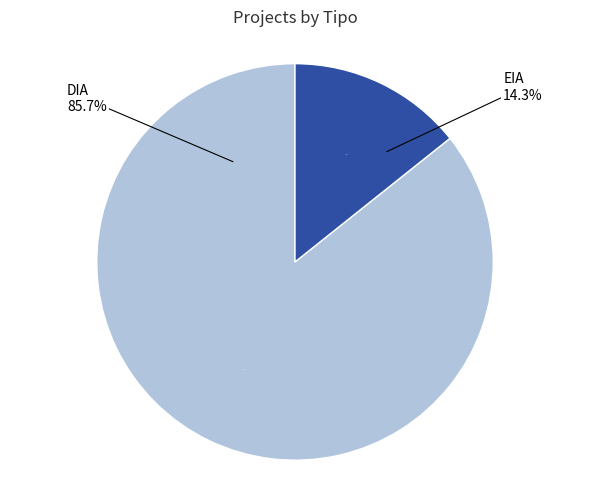

Do EIA and DIA together represent more than half of the pie?

Yes